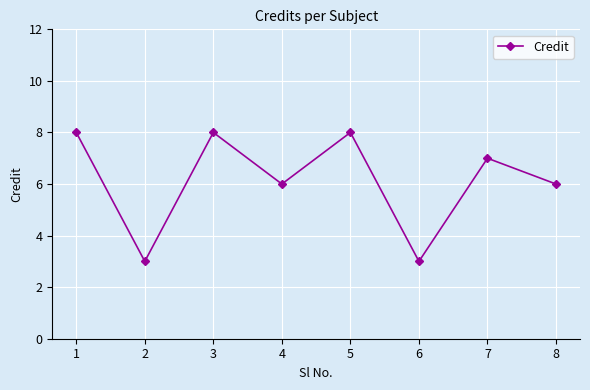

Is it true that the value at 3 is 12?

False